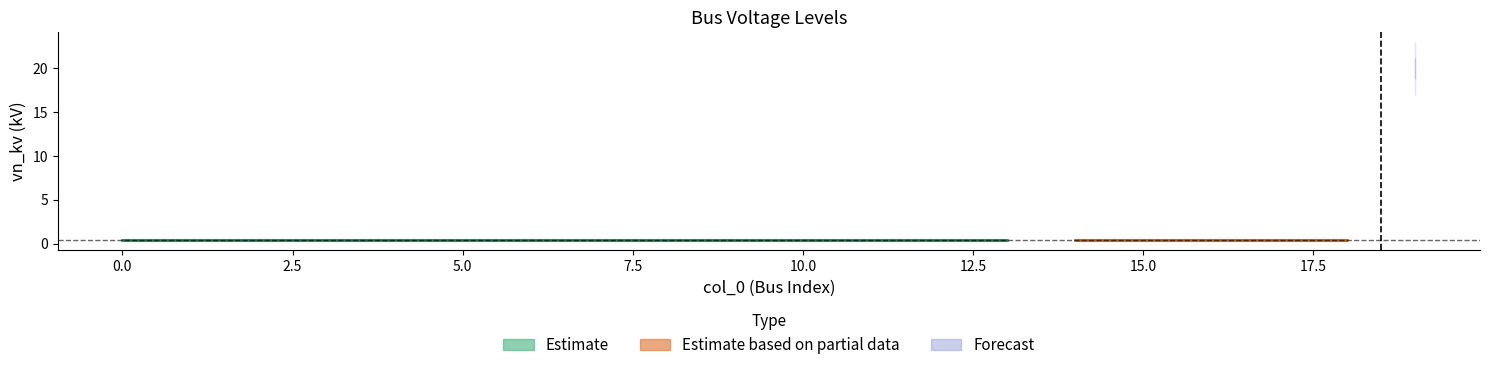

What is the greatest value displayed?

20.0